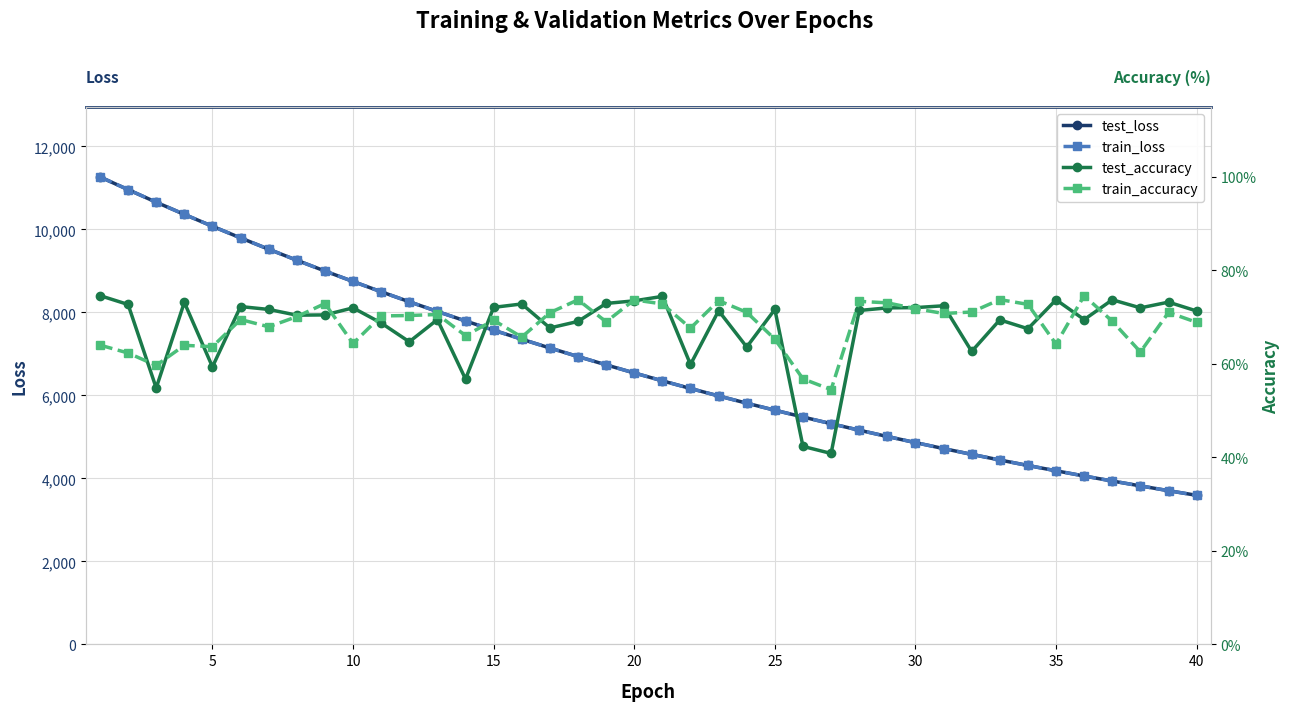

Reading right to left, transcribe all the data shown in this chart.

test_loss: 3592.4	3703.9	3819.5	3936.7	4057.9	4183.4	4311.3	4443.4	4579.4	4719.0	4862.5	5010.0	5161.6	5318.8	5479.0	5643.2	5812.5	5987.2	6167.0	6351.4	6541.2	6736.4	6936.6	7142.5	7354.3	7571.0	7794.1	8022.3	8257.0	8497.7	8745.3	8997.7	9257.4	9523.1	9795.5	10075.7	10362.6	10656.0	10958.6	11265.4
train_loss: 3592.5	3703.9	3819.9	3936.7	4057.7	4183.7	4311.1	4443.2	4579.2	4719.0	4862.5	5009.9	5161.5	5318.3	5478.5	5643.4	5812.4	5987.0	6166.8	6351.4	6541.1	6736.4	6936.4	7142.4	7354.4	7571.1	7793.7	8022.2	8256.7	8497.7	8745.6	8997.6	9257.2	9523.4	9795.5	10075.5	10363.1	10655.9	10959.9	11266.1
test_accuracy: 0.7	0.7	0.7	0.7	0.7	0.7	0.7	0.7	0.6	0.7	0.7	0.7	0.7	0.4	0.4	0.7	0.6	0.7	0.6	0.7	0.7	0.7	0.7	0.7	0.7	0.7	0.6	0.7	0.6	0.7	0.7	0.7	0.7	0.7	0.7	0.6	0.7	0.5	0.7	0.7
train_accuracy: 0.7	0.7	0.6	0.7	0.7	0.6	0.7	0.7	0.7	0.7	0.7	0.7	0.7	0.5	0.6	0.7	0.7	0.7	0.7	0.7	0.7	0.7	0.7	0.7	0.7	0.7	0.7	0.7	0.7	0.7	0.6	0.7	0.7	0.7	0.7	0.6	0.6	0.6	0.6	0.6